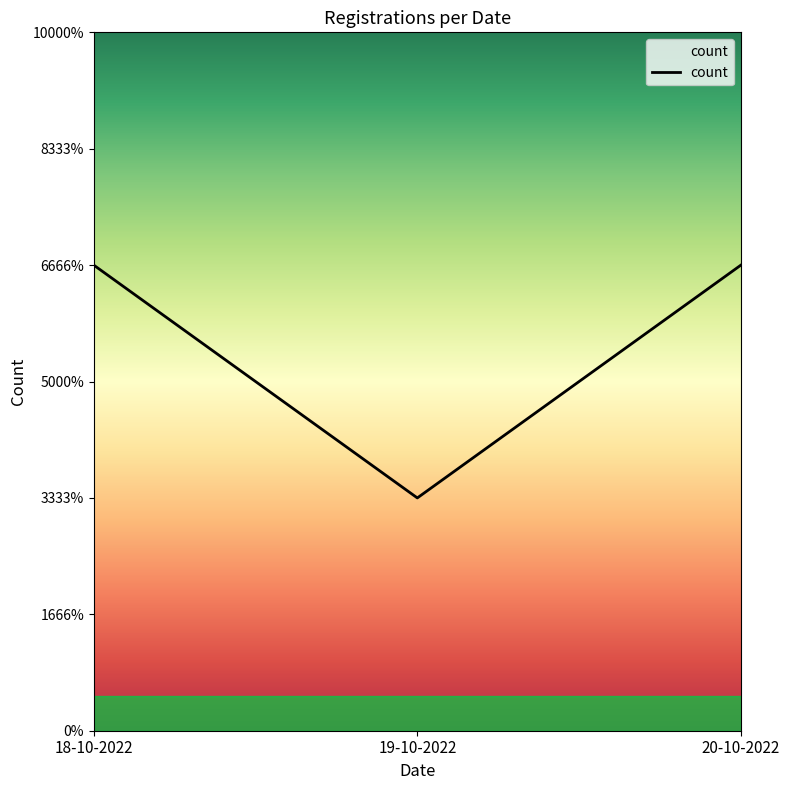

Reading right to left, what are all the values shown in this chart?

20-10-2022=2	19-10-2022=1	18-10-2022=2